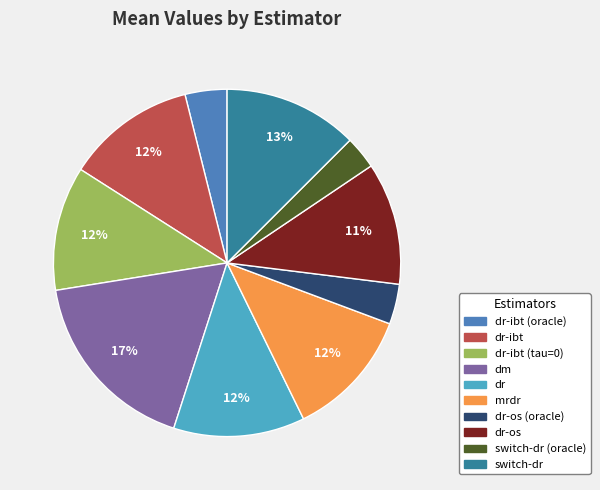

To the nearest percent, what portion does dr-ibt represent?

12%